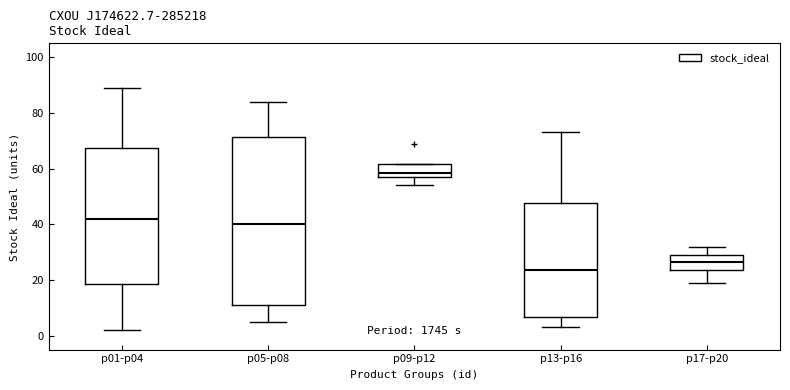

Reading left to right, transcribe this box plot: for each box, give where its median line is, the range the box spans, and where its two whiskers end, as read against the y-axis. The values are not printed on the chart, so give them approximately, as read against the axis.

p01-p04: median 42, box 18 to 68, whiskers 2 to 90
p05-p08: median 40, box 12 to 72, whiskers 6 to 84
p09-p12: median 58 (just above the box's lower edge), box 58 to 62, whiskers 54 to 62
p13-p16: median 24, box 6 to 48, whiskers 4 to 74
p17-p20: median 26, box 24 to 30, whiskers 20 to 32